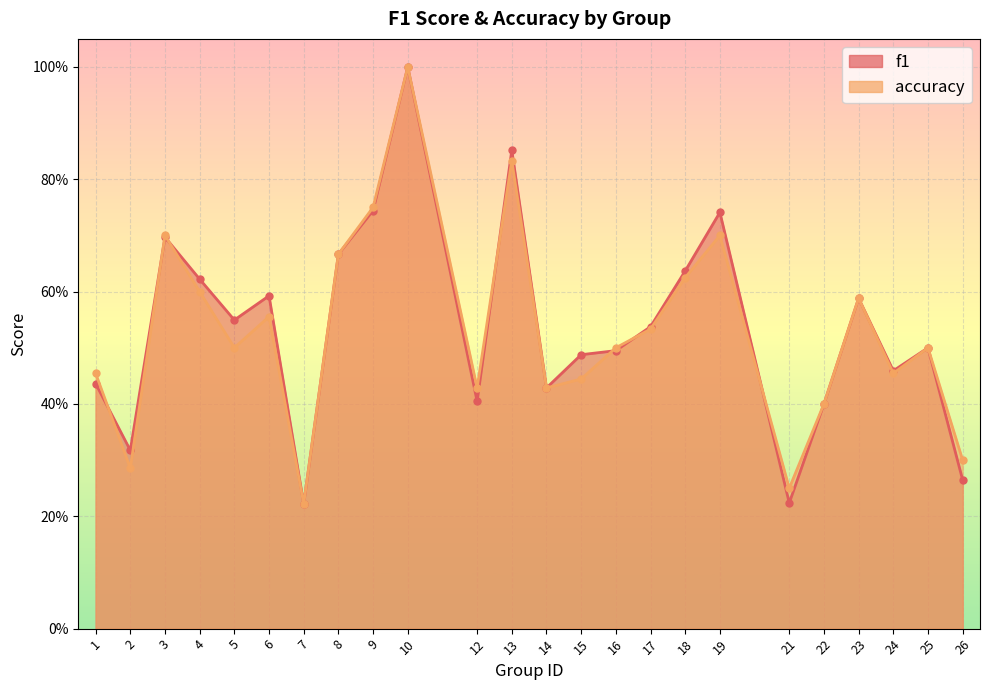

At how many categories does at least one series exceed 0?

24